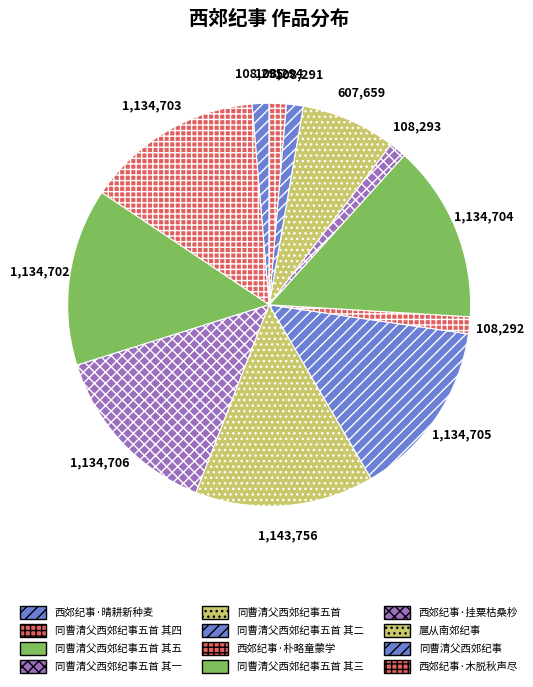

What portion of the pie excludes 同曹清父西郊纪事五首 其四?

85.8%